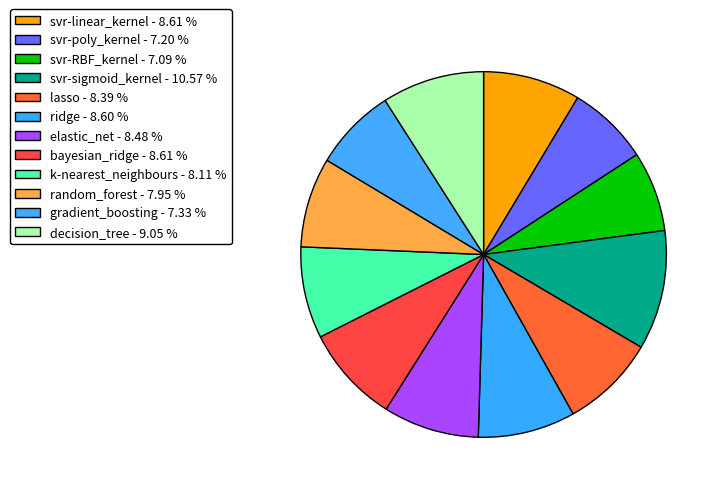

Which category has the smallest portion of the pie?

svr-RBF_kernel